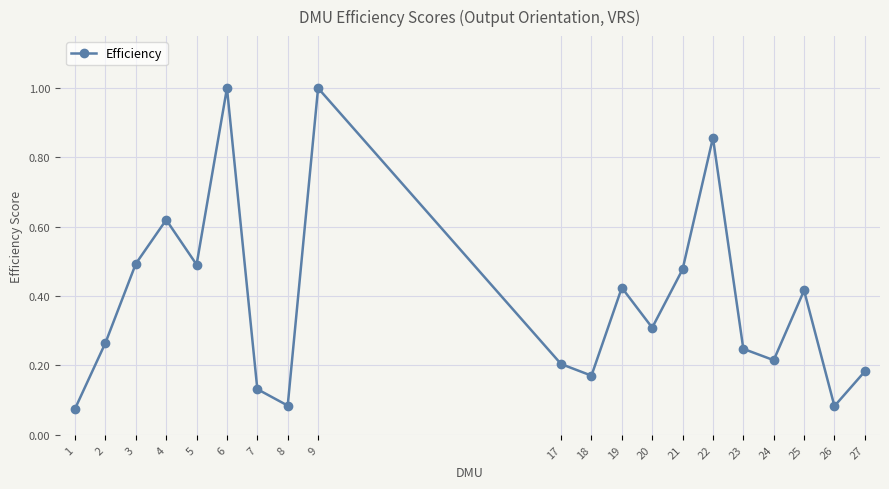

Is it true that the value at 3 is 0.5?

True